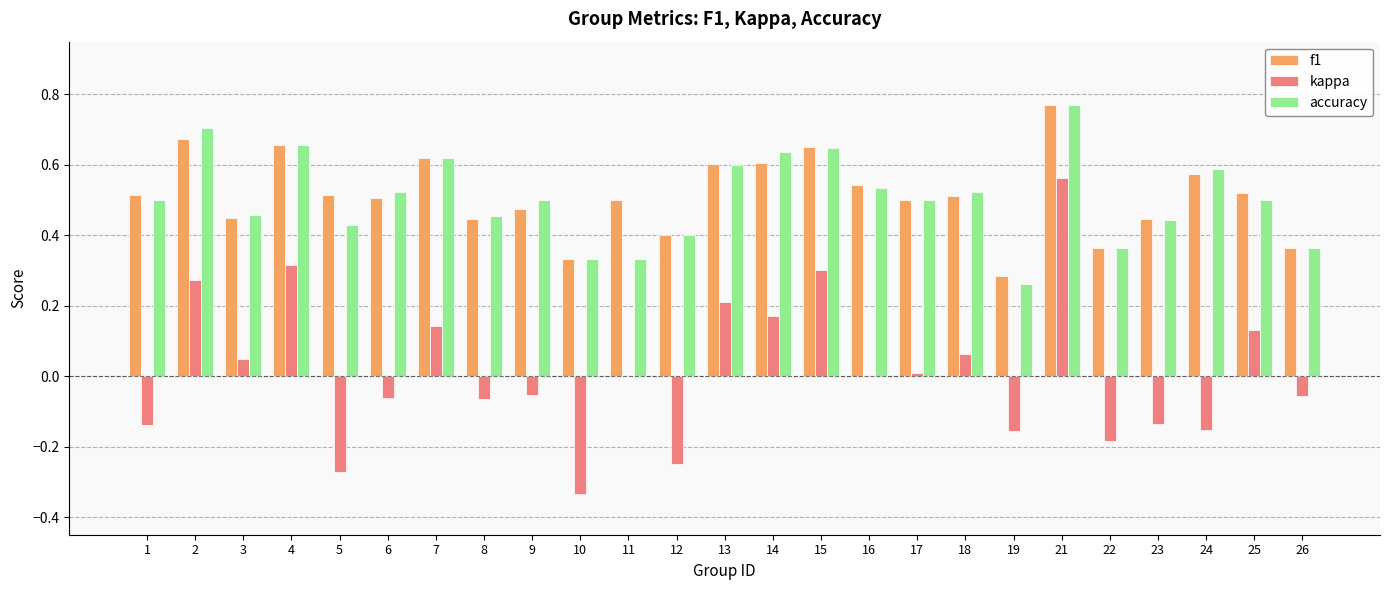

Count the accuracy values in the range 0 to 1.

25